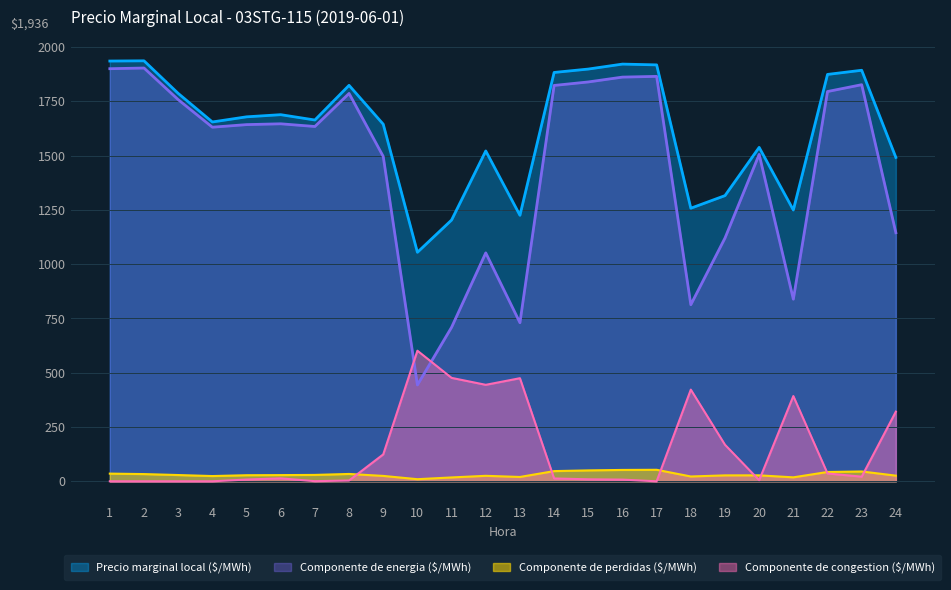

Reading left to right, extract all data points from this chart.

Precio marginal local ($/MWh): 1935.3	1936.3	1786.3	1654.7	1678.4	1688.3	1663.7	1823.4	1644.5	1054.6	1203.2	1521.3	1224.8	1882.8	1898.4	1921.2	1917.6	1257.5	1315.6	1537.6	1249.2	1873.7	1892.8	1491.4
Componente de energia ($/MWh): 1900.0	1903.2	1757.5	1630.6	1642.5	1646.3	1633.9	1786.2	1496.0	443.6	709.3	1051.9	730.2	1822.9	1839.0	1861.3	1864.7	813.2	1120.2	1505.2	838.5	1795.0	1826.4	1144.7
Componente de perdidas ($/MWh): 35.2	33.2	28.8	24.1	27.9	28.5	29.3	33.7	24.7	9.6	17.7	25.2	19.9	46.9	50.2	52.2	52.9	22.1	27.2	27.4	18.1	42.8	45.2	26.0
Componente de congestion ($/MWh): 0.0	0.0	0.0	0.0	8.0	13.5	0.6	3.5	123.8	601.4	476.2	444.2	474.7	12.9	9.2	7.7	0.0	422.1	168.2	5.0	392.5	35.9	21.2	320.7